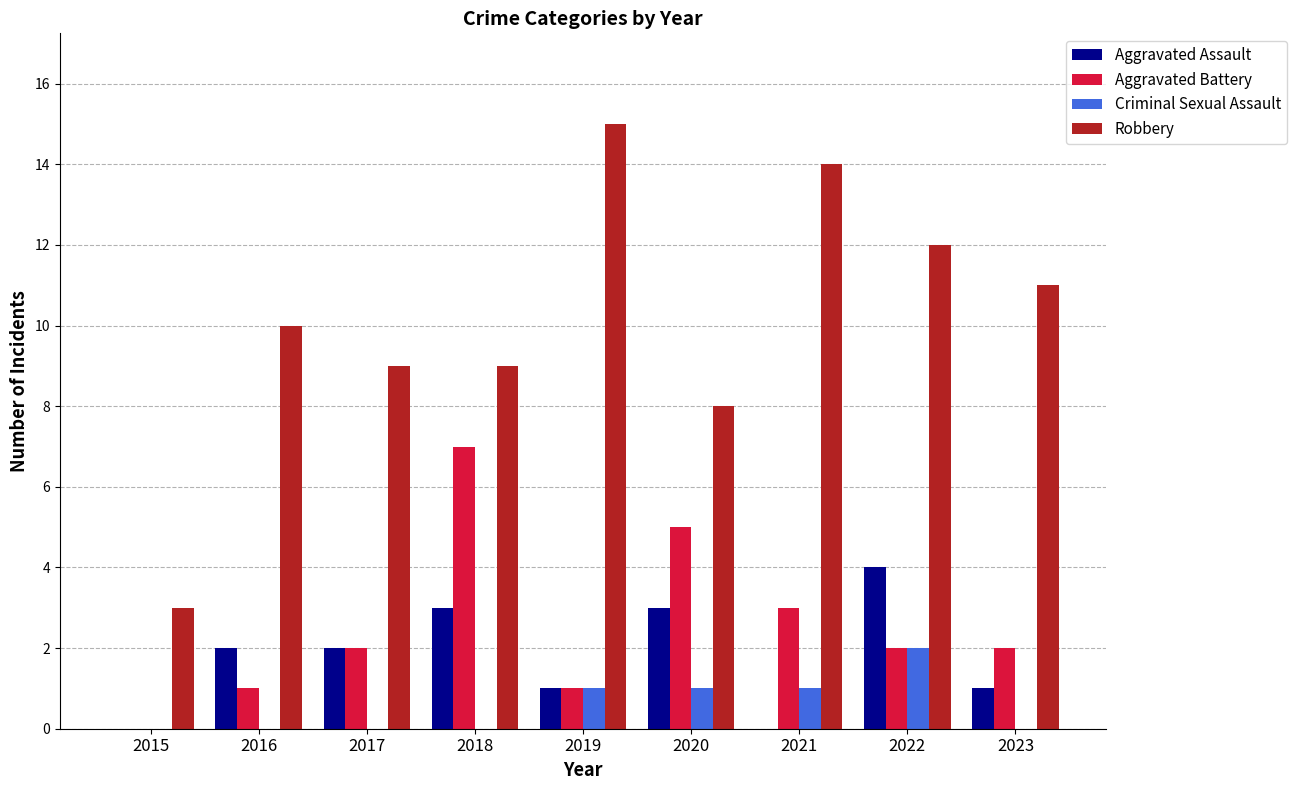

Is it true that Aggravated Assault equals 4 at 2018?

False